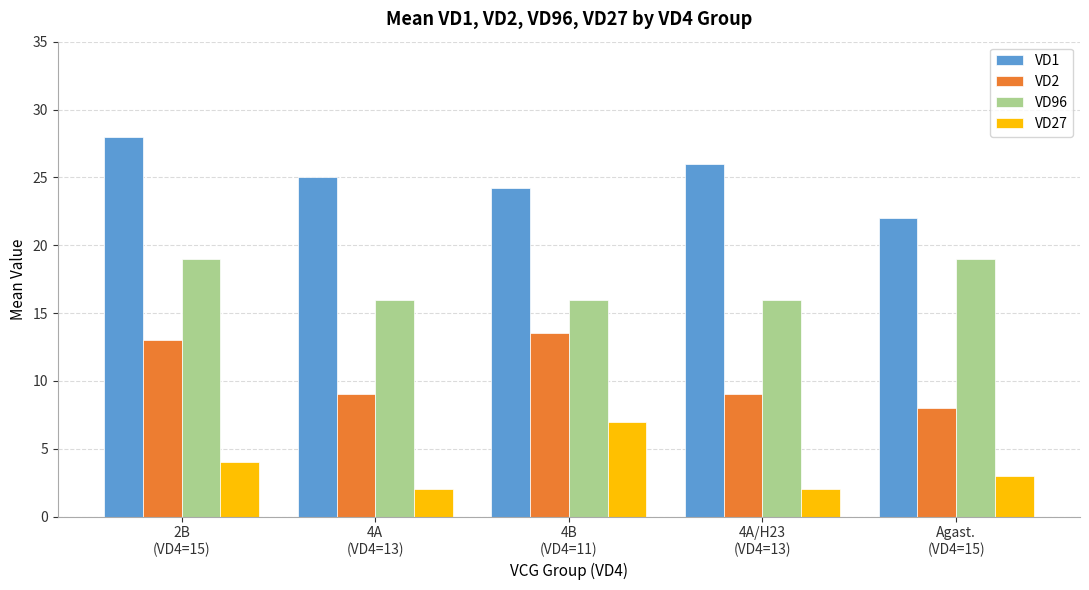

How many bars are there in each group?

4